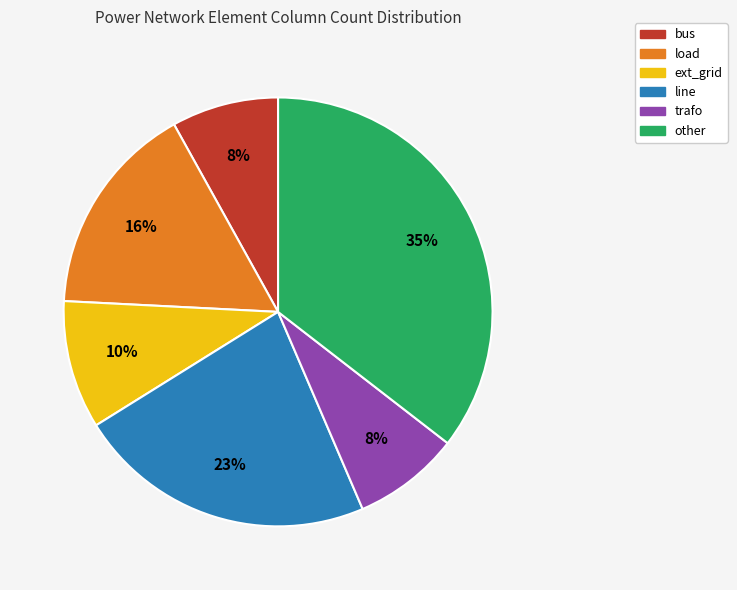

Which slice is the largest?

other